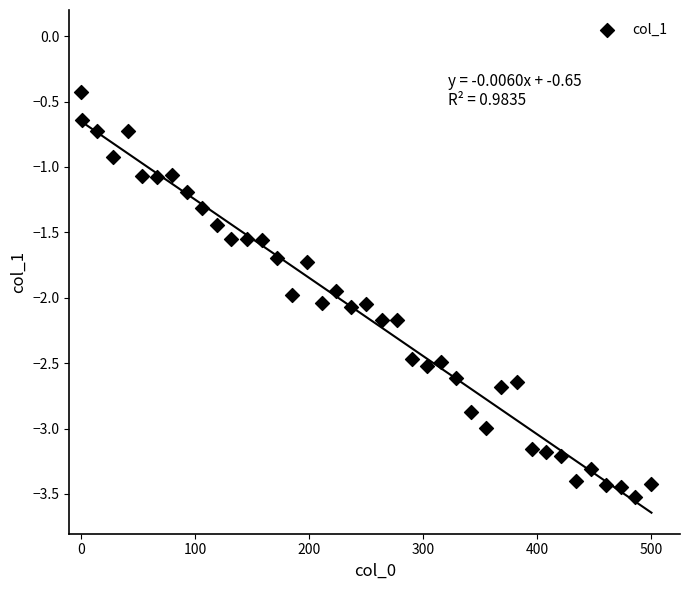

What is the range of Y values (max minus min)?

3.1